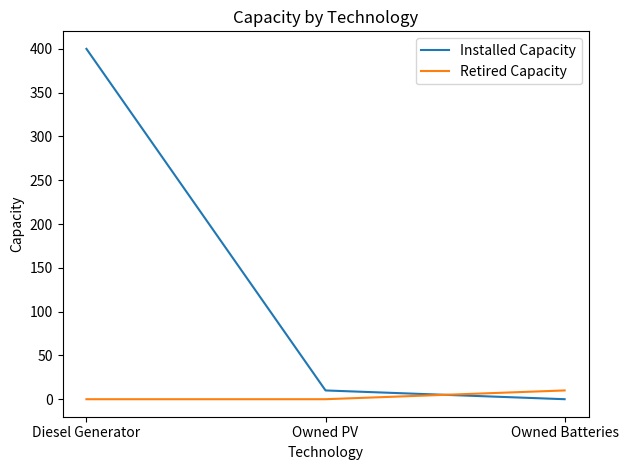

Is the value of Installed Capacity at Owned PV greater than the value of Retired Capacity at Owned PV?

Yes